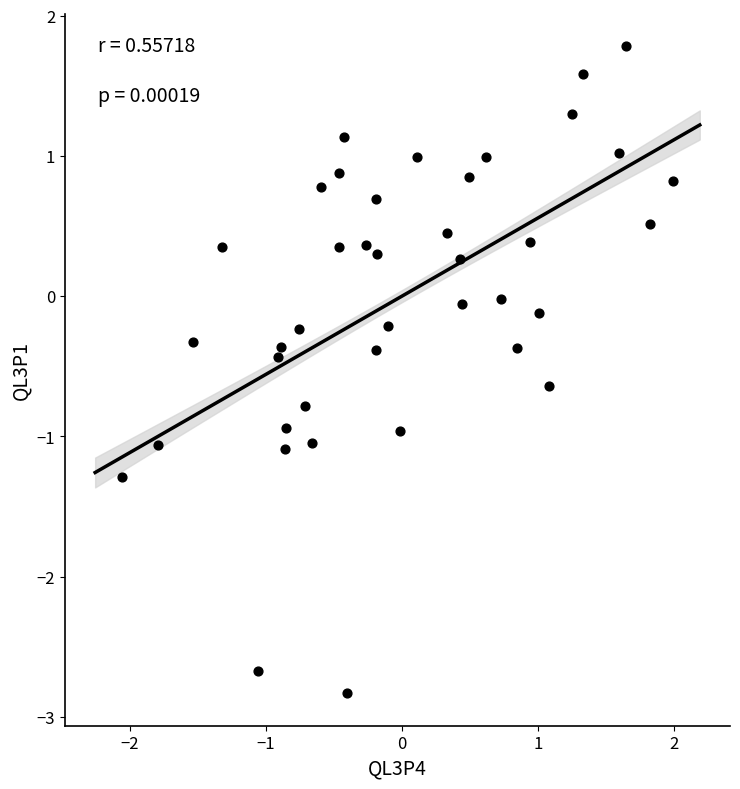

What is the range of X values (max minus min)?

4.0